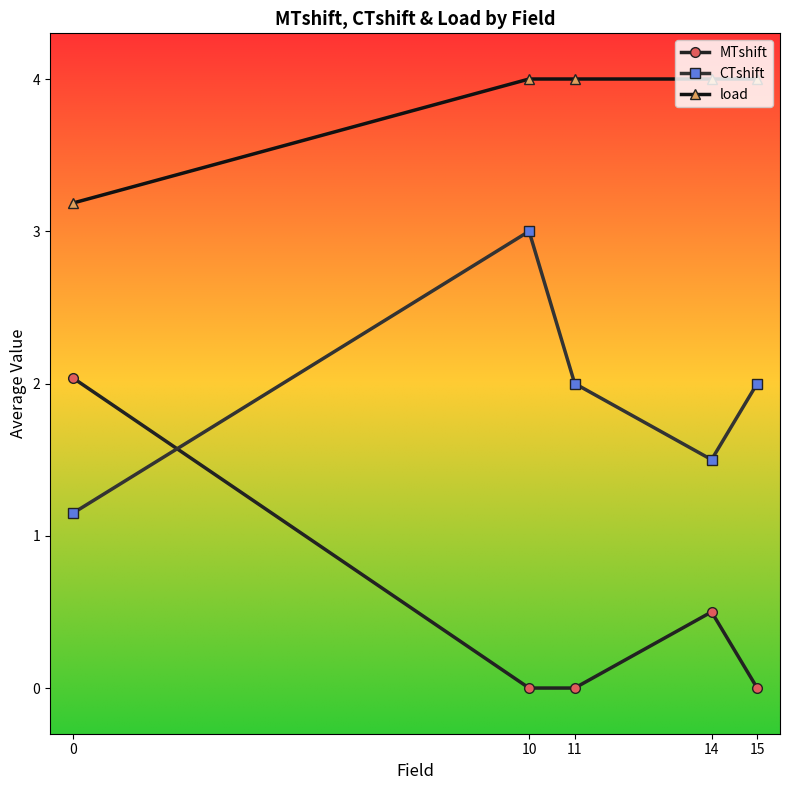

True or false: CTshift and load cross at least once.

False